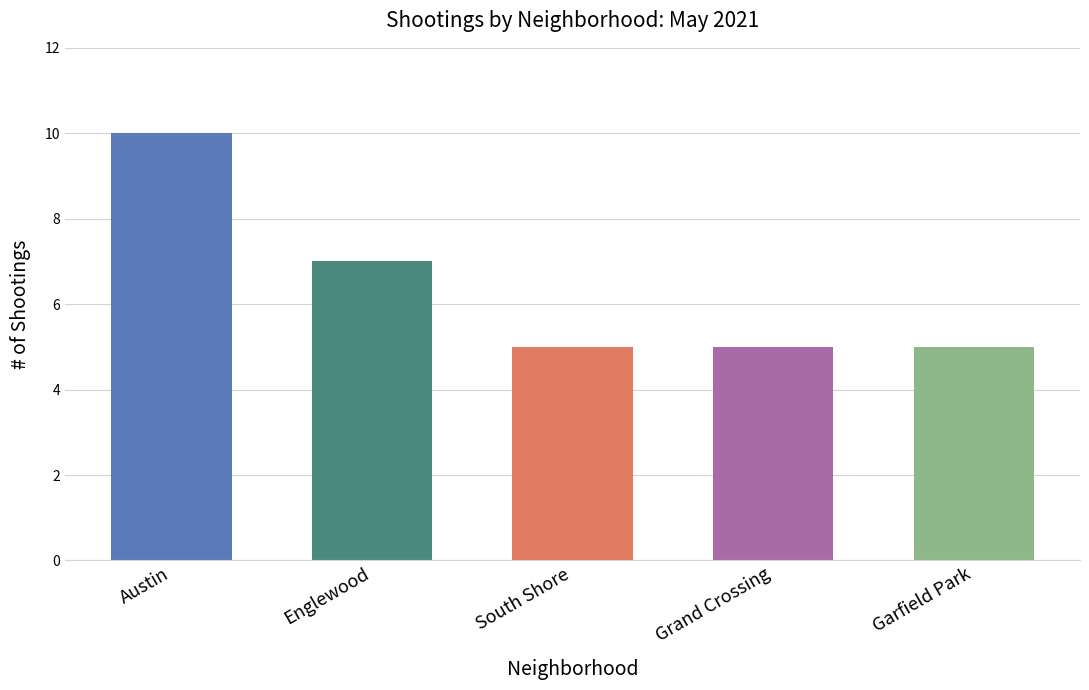

How many series are shown in this chart?

1